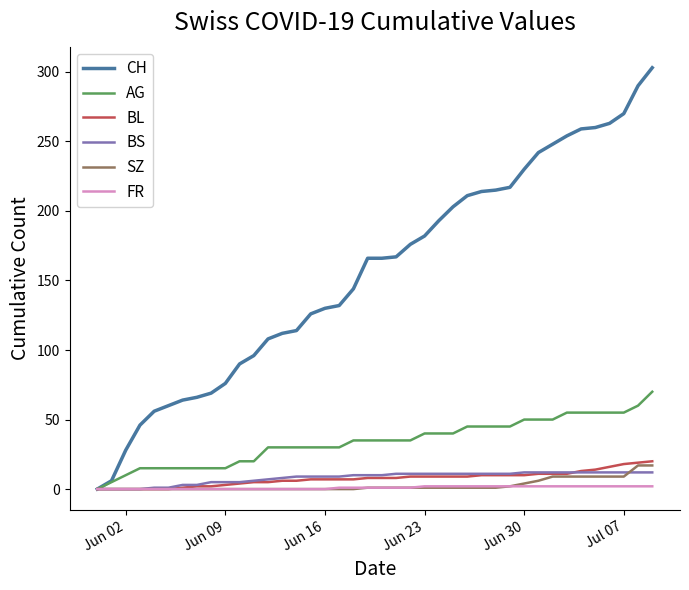

Which series has the largest total across all categories?

CH